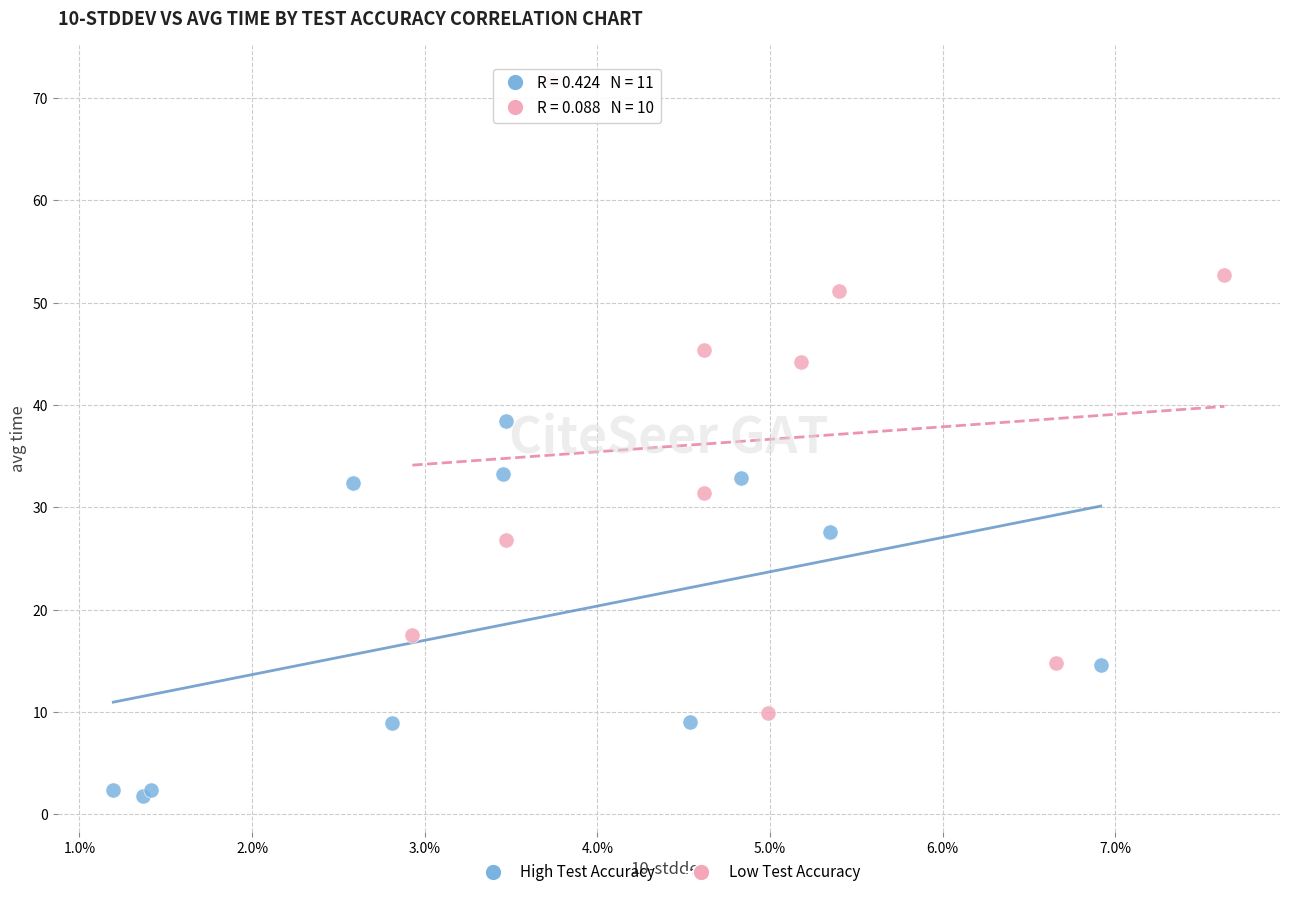

Which series contains the lowest Y value?

High Test Accuracy